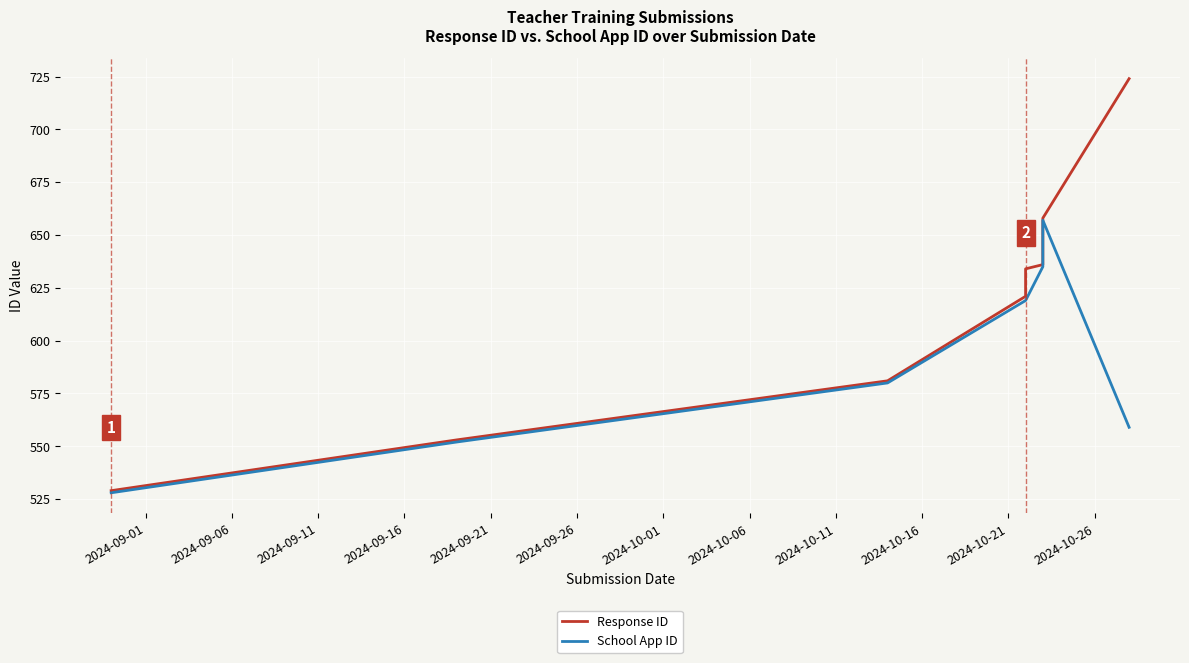

Which series has the widest spread of values?

Response ID